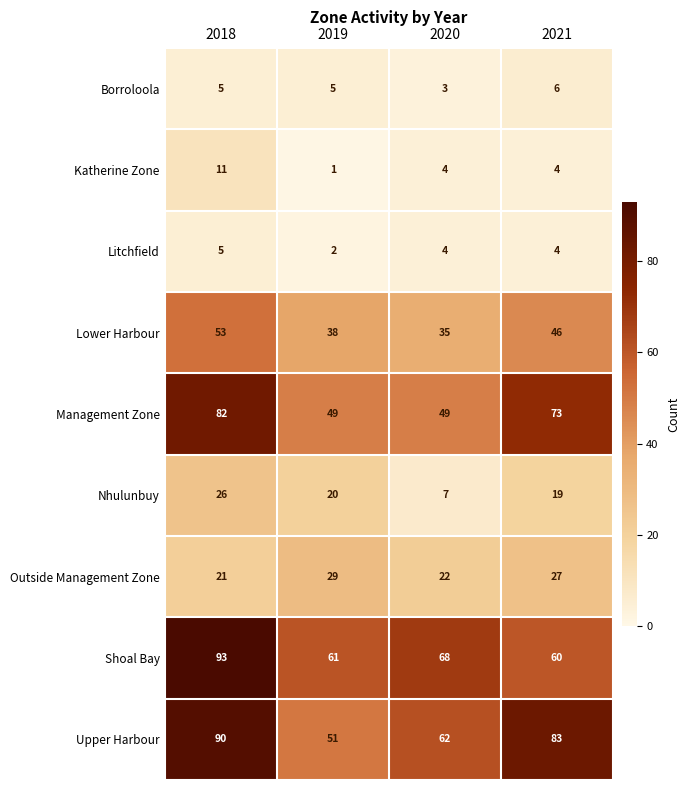

Count the Upper Harbour values in the range 62 to 90.

3